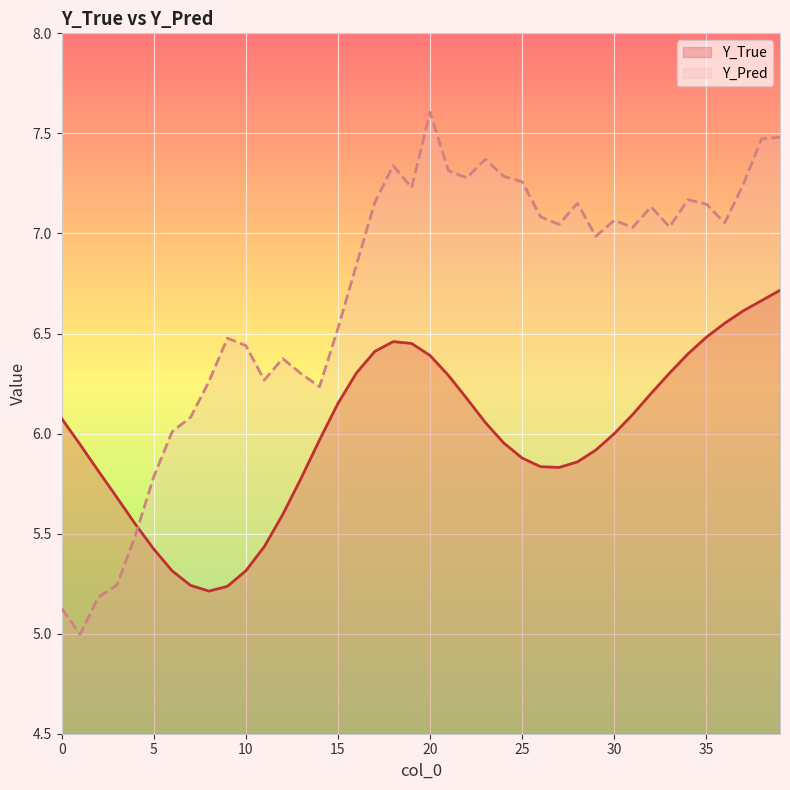

At which category is the sum across all series the highest?

39